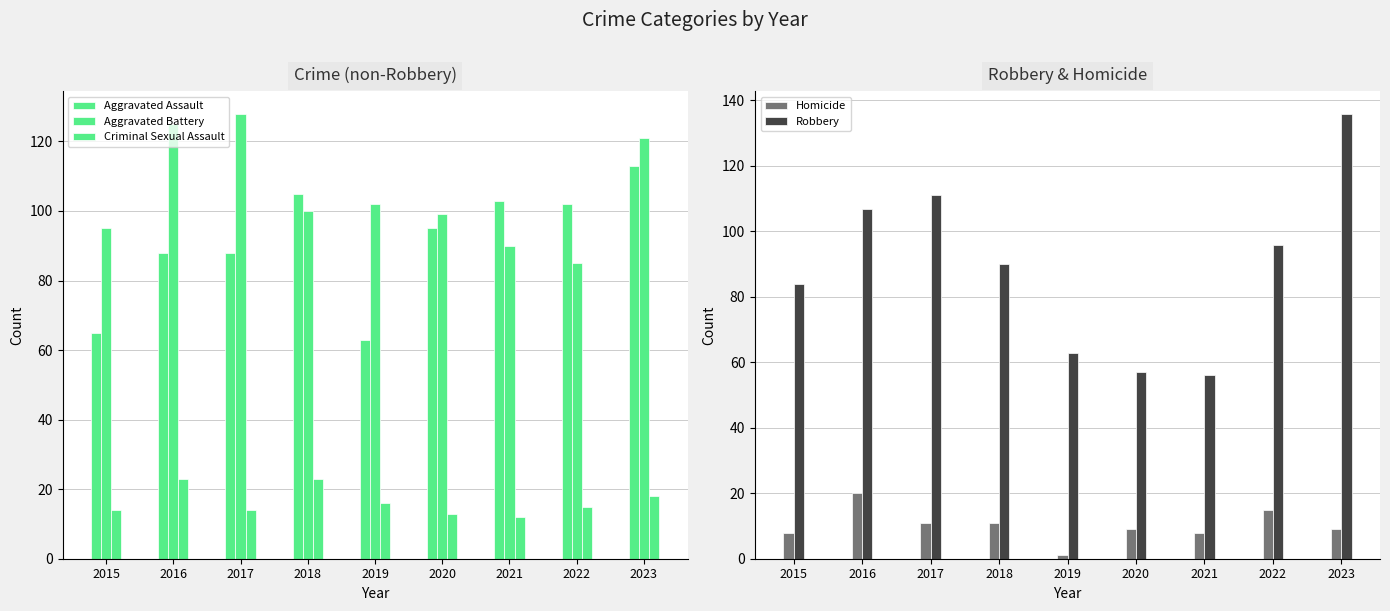

At how many categories does at least one series exceed 115?

3